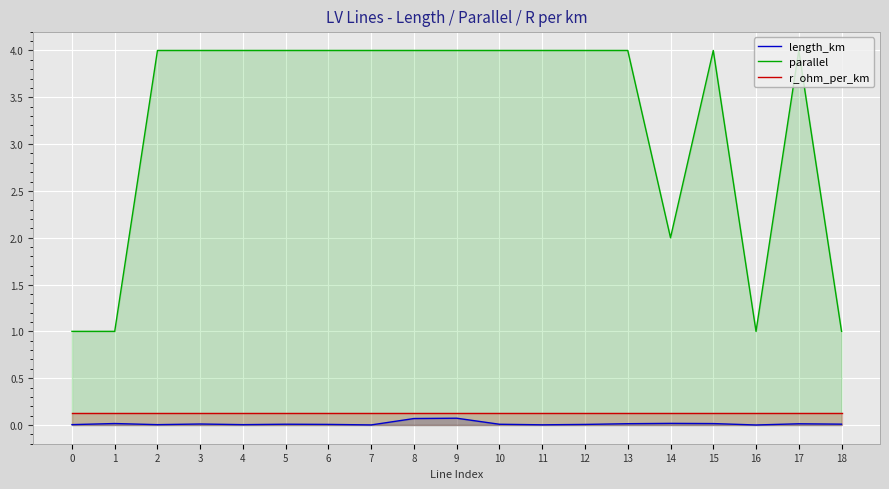

Which series has the largest range (max minus min)?

parallel